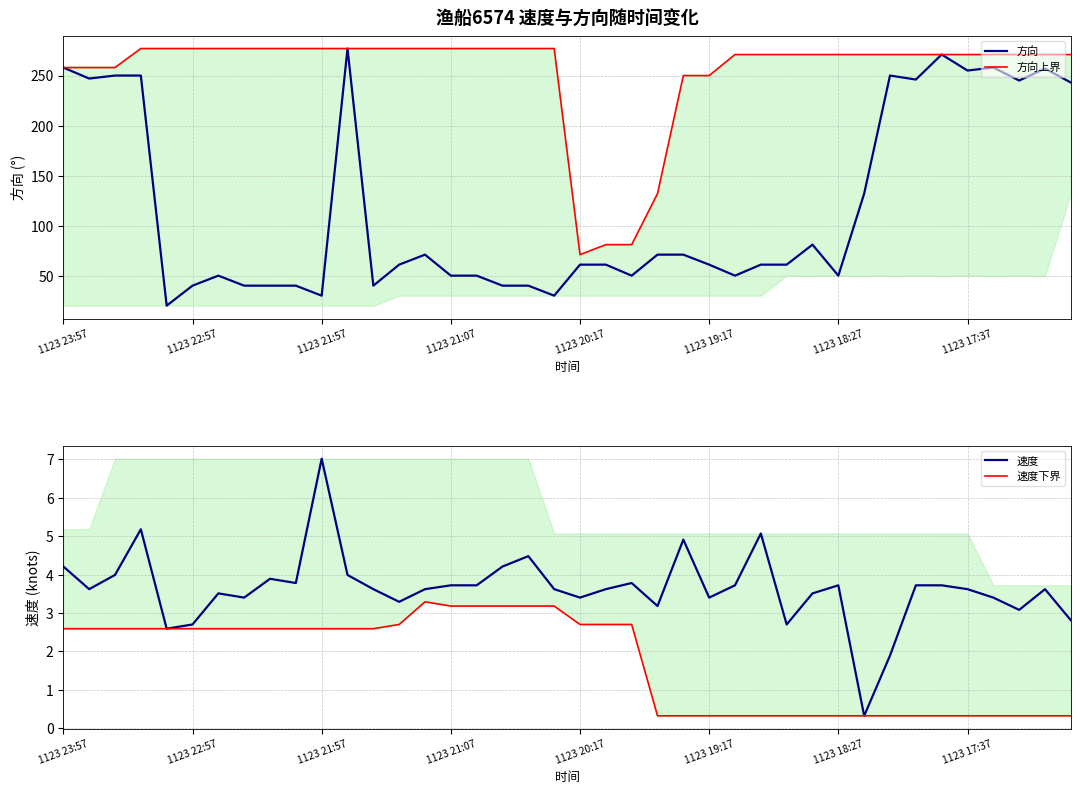

What are all the series names shown in the legend?

方向, 方向上界, 速度, 速度下界